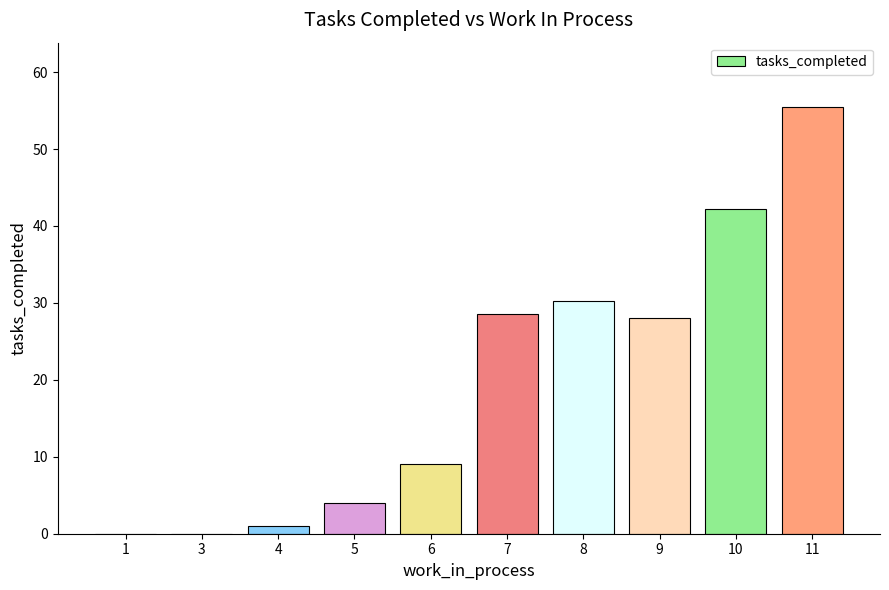

Which has a higher value, 1 or 6?

6